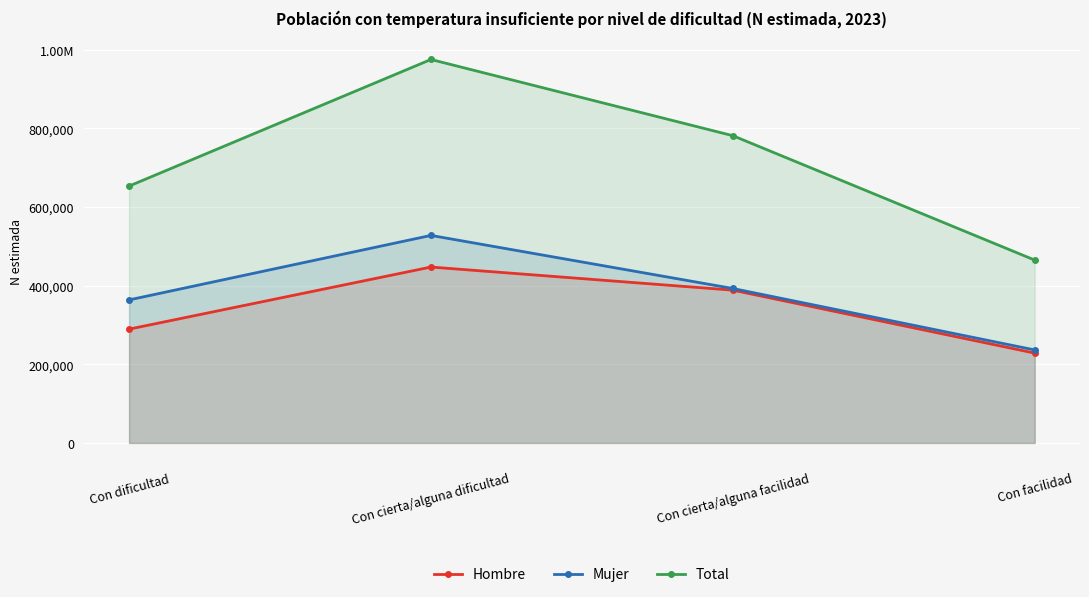

Reading left to right, transcribe all the data shown in this chart.

Hombre: 289594	447563	388737	228584
Mujer: 363936	528017	392973	236651
Total: 653530	975580	781710	465234